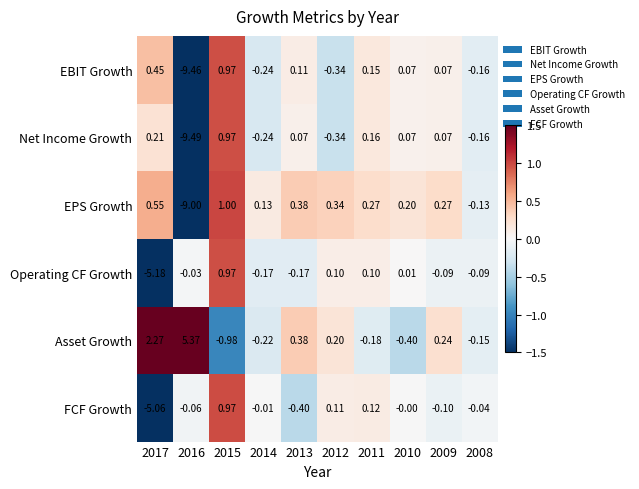

Which series has the largest total across all categories?

Asset Growth